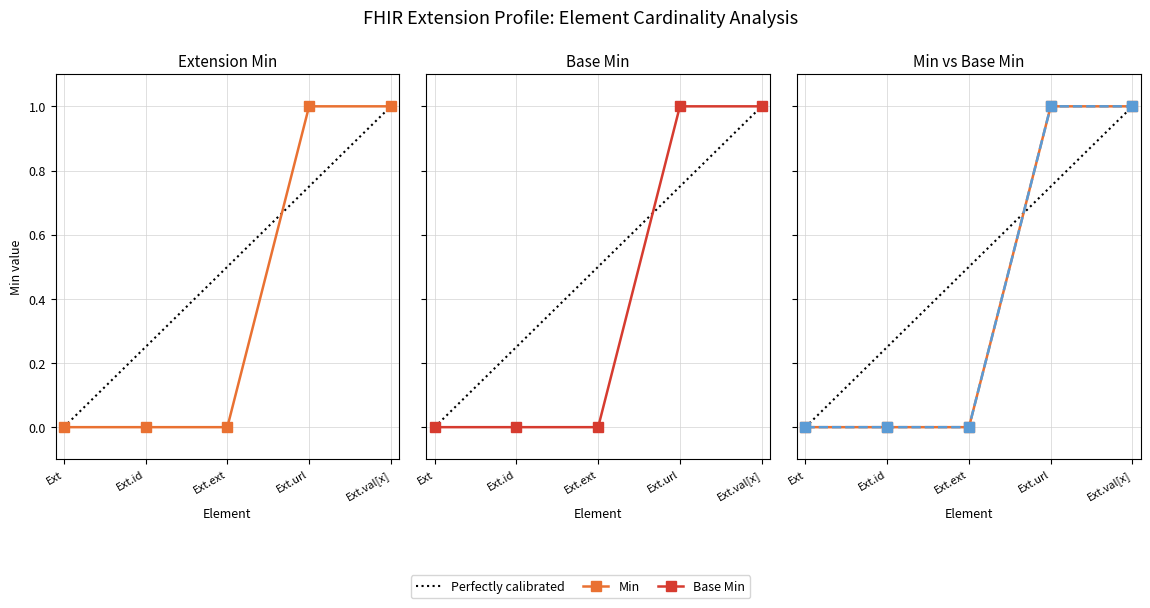

How many data points does each series have?

5